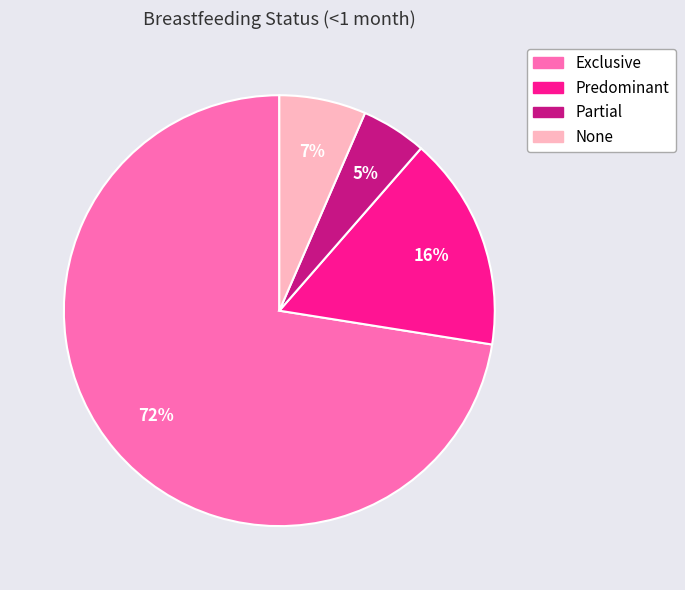

To the nearest percent, what is the difference between the Exclusive and Predominant slice percentages?

56%